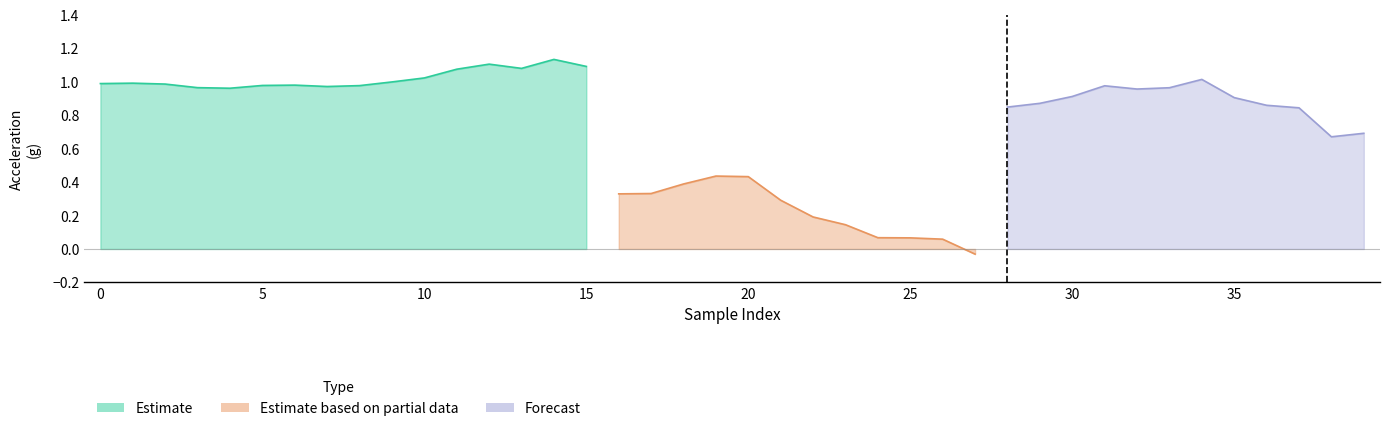

How many interior local valleys does the y series have?

7